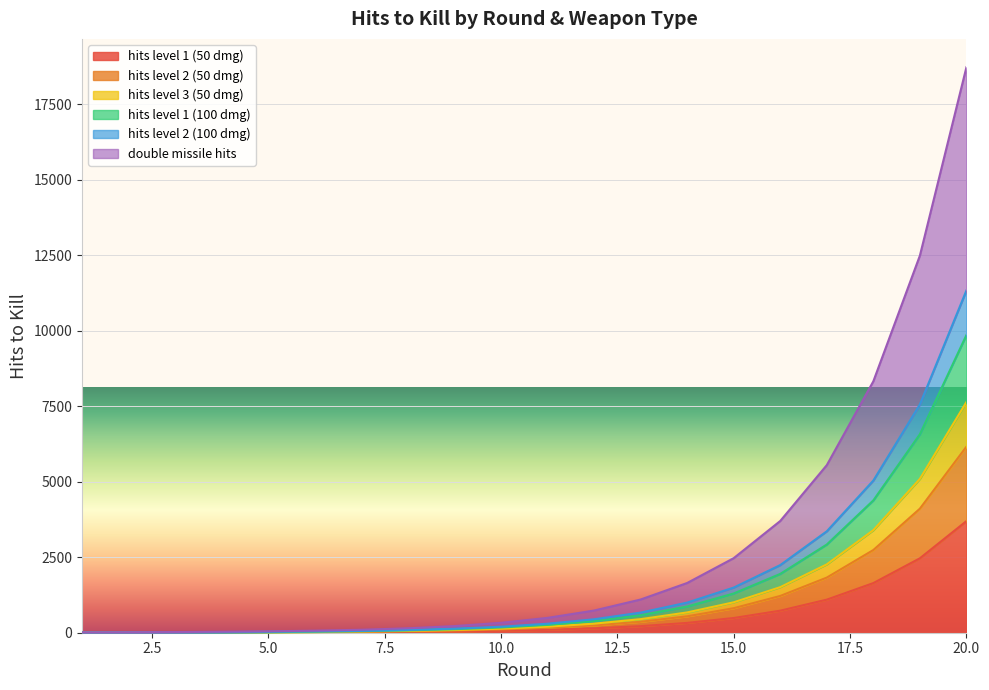

At which category is the sum across all series the highest?

20.0